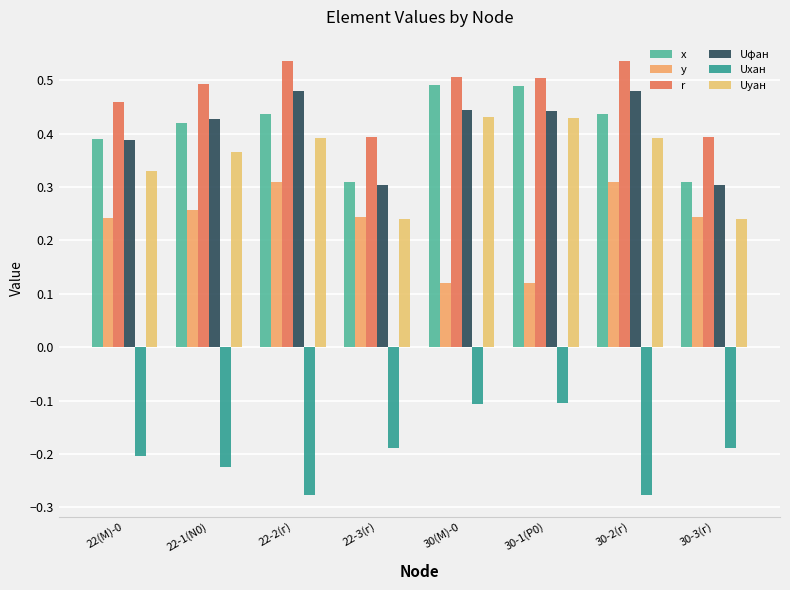

Which has a higher value, 22(M)-0 or 22-1(N0)?

22-1(N0)